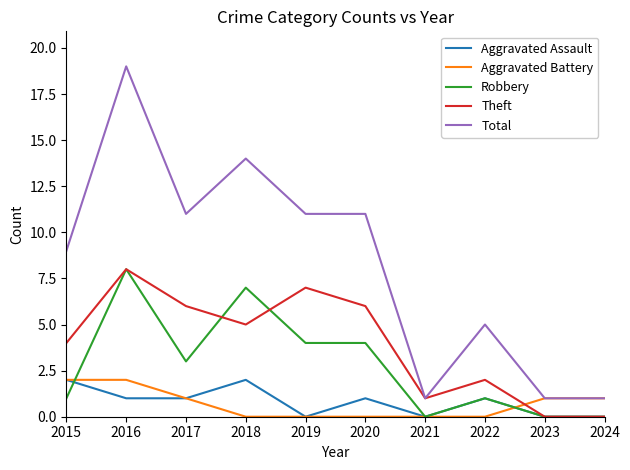

What is the greatest value displayed?

19